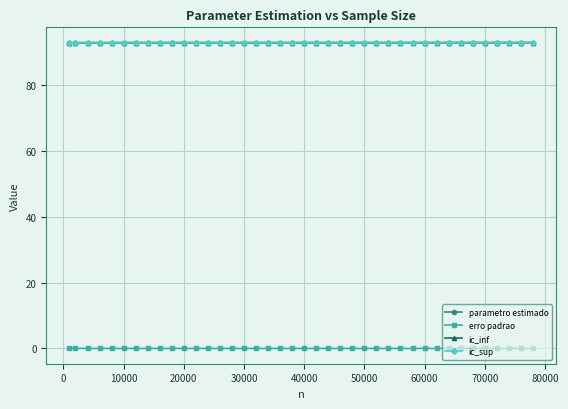

What is the highest value of the ic_sup series?

93.0